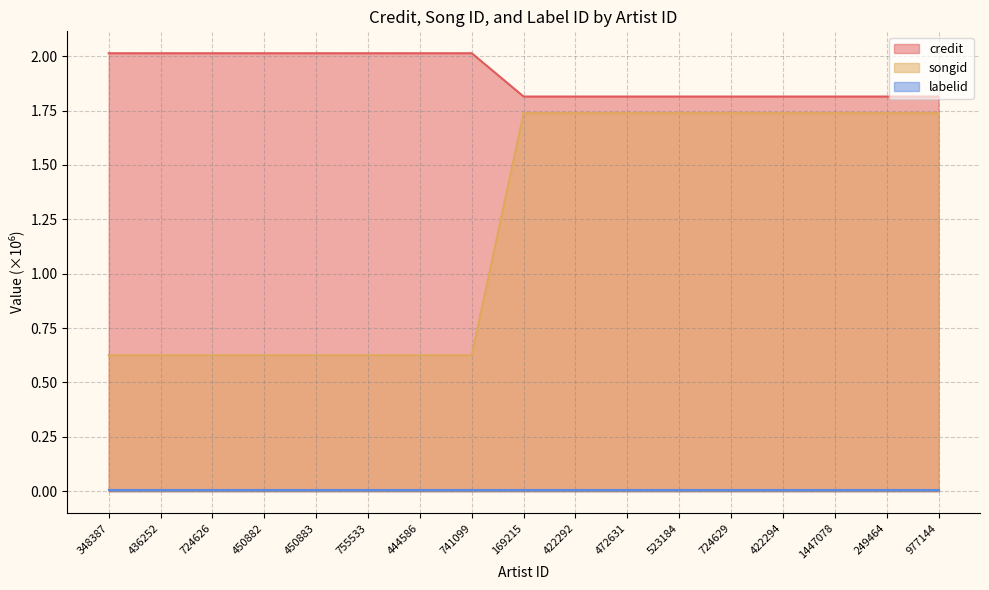

True or false: songid and credit cross at least once.

False